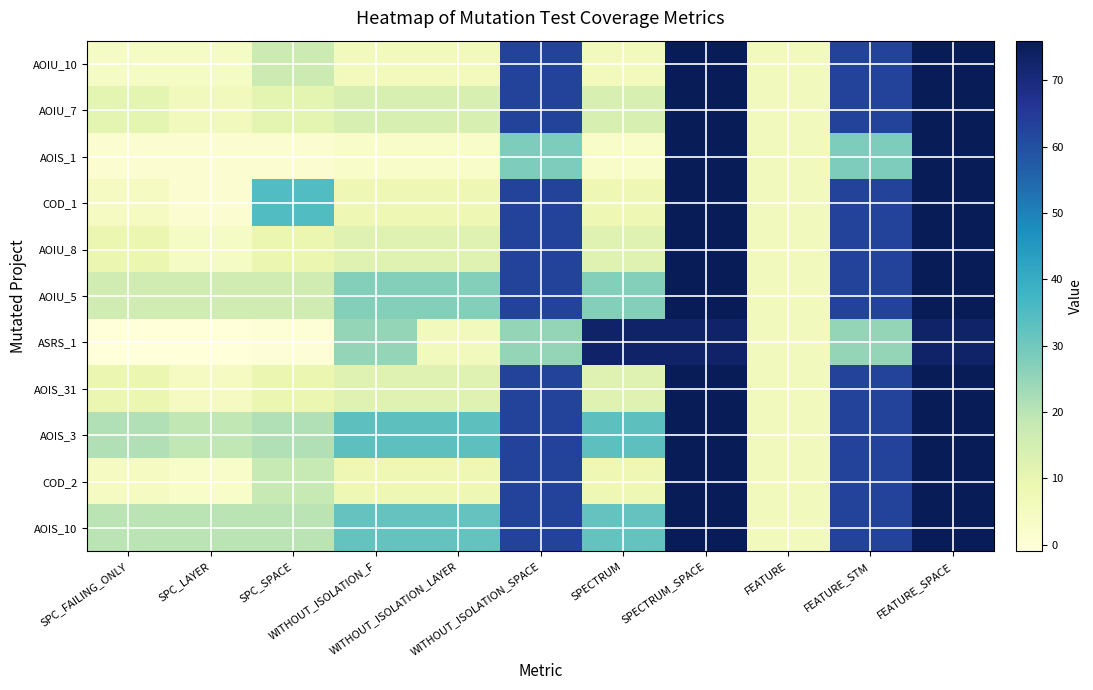

List the series in order of their peak value, highest first.

AOIU_10, AOIU_7, AOIS_1, COD_1, AOIU_8, AOIU_5, AOIS_31, AOIS_3, COD_2, AOIS_10, ASRS_1